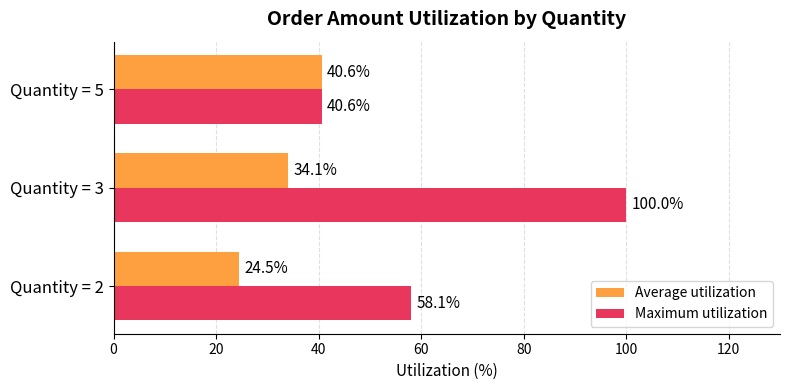

Is it true that Maximum utilization equals 58.1 at Quantity = 2?

True